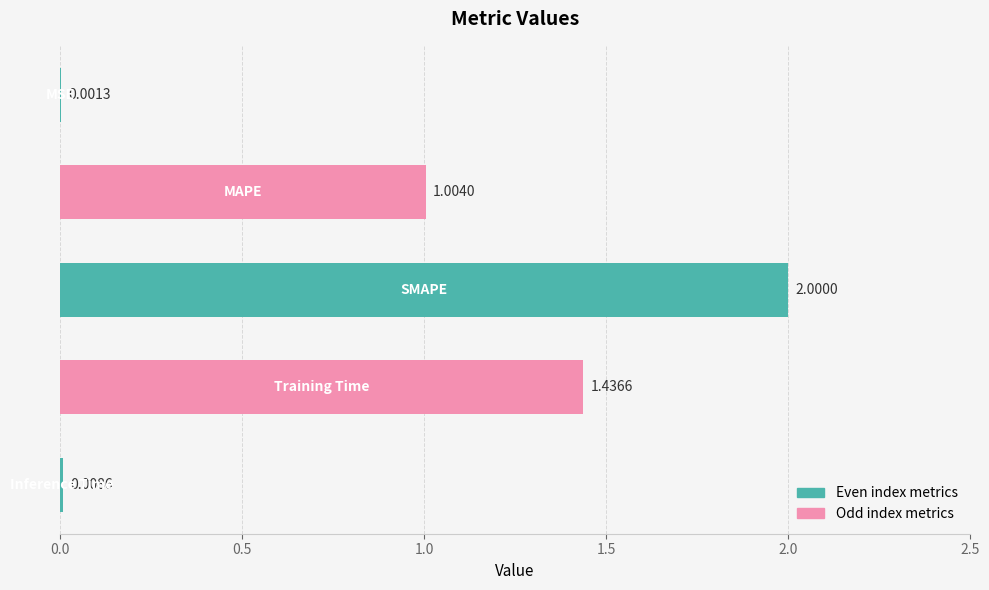

What is the sum of all values?

4.5